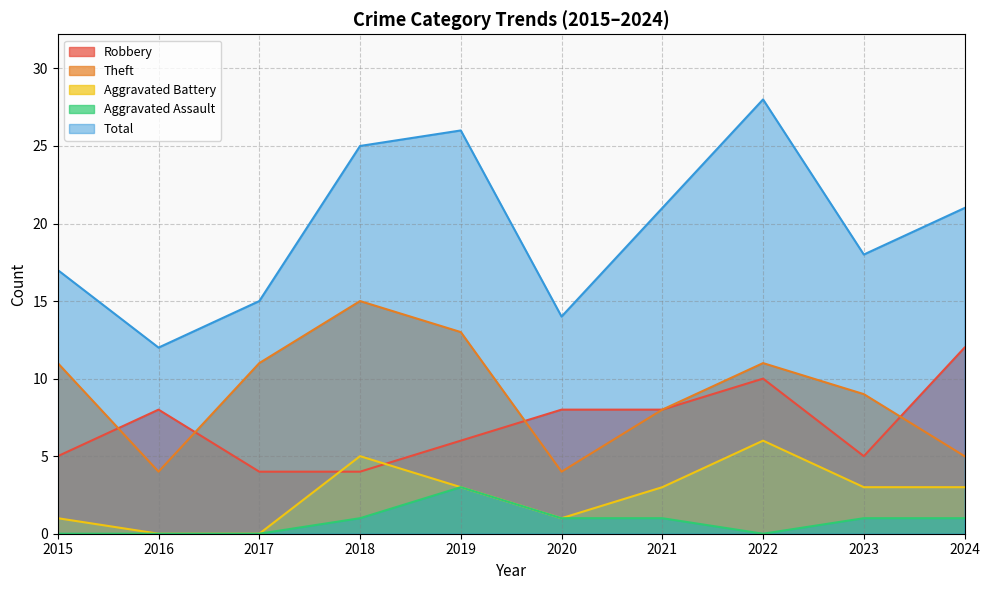

True or false: Aggravated Assault and Aggravated Battery intersect in this chart.

False